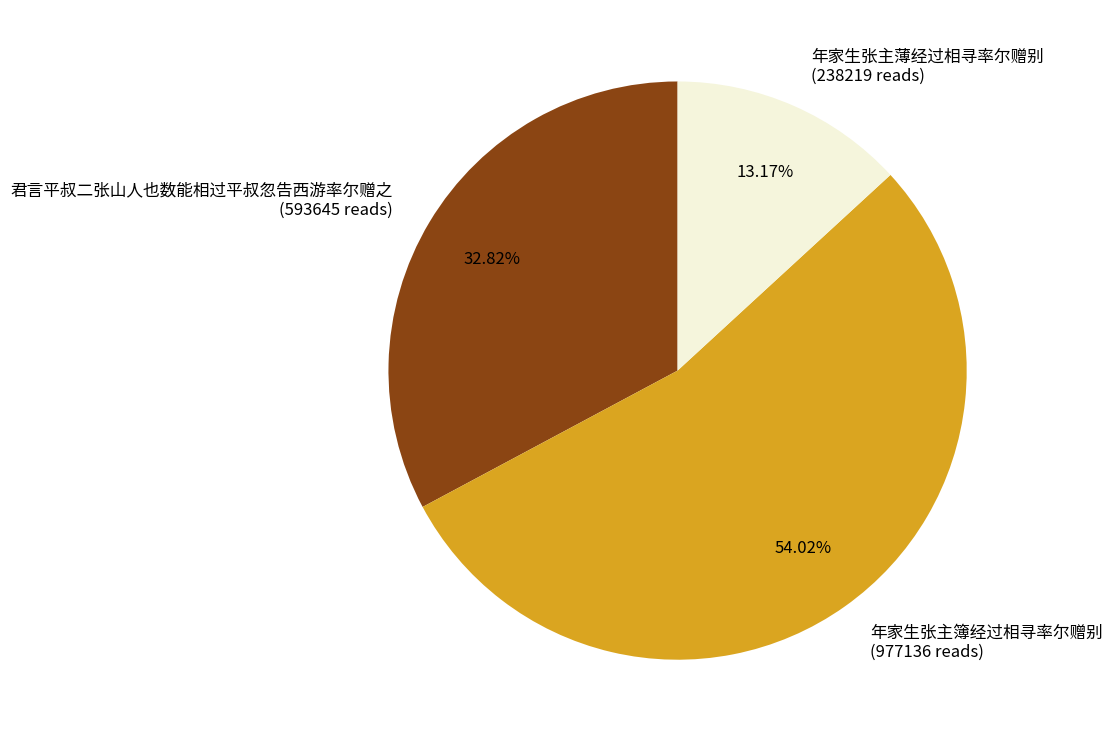

To the nearest percent, what is the combined percentage of 年家生张主簿经过相寻率尔赠别 and 君言平叔二张山人也数能相过平叔忽告西游率尔赠之?

87%